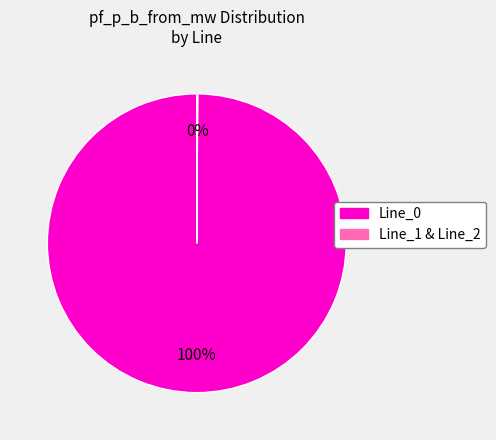

Is there a majority slice in this chart?

Yes